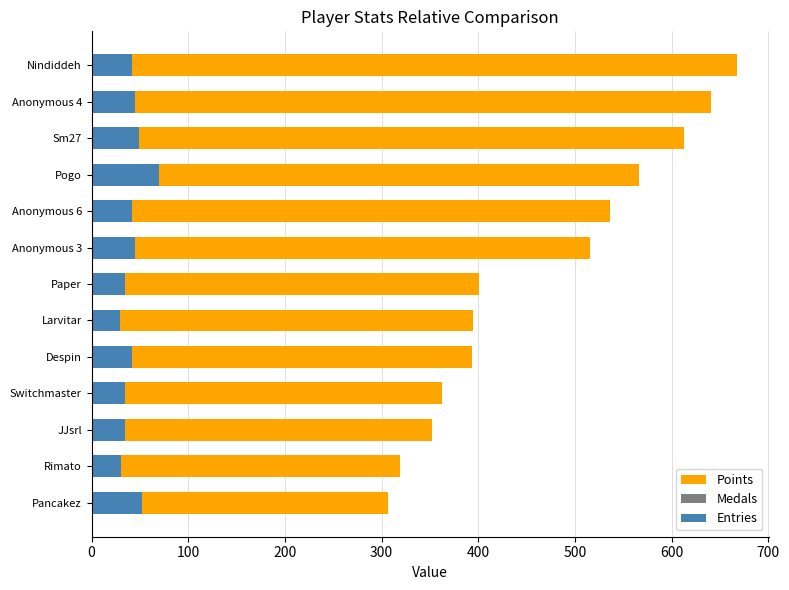

The Entries series shows 23 at Anonymous 3. True or false?

False